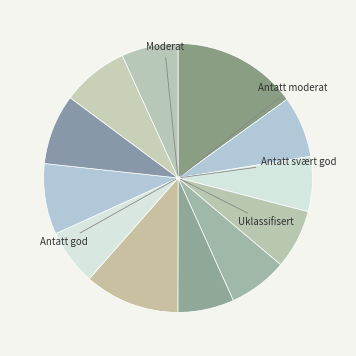

Count the number of slices in the pie.

12